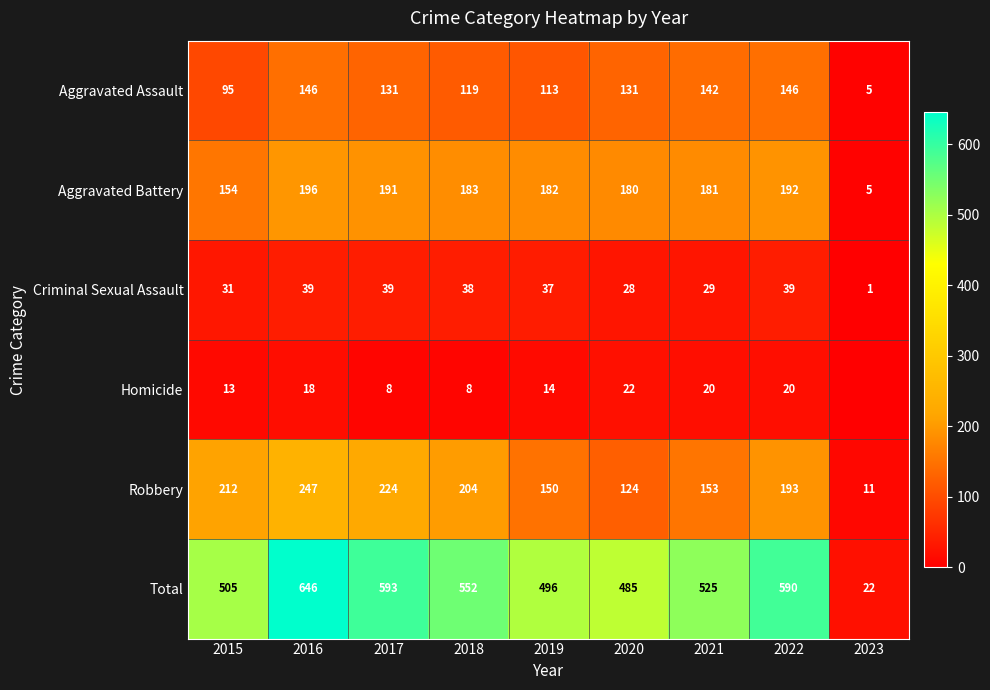

The Aggravated Assault series shows 113 at 2019. True or false?

True